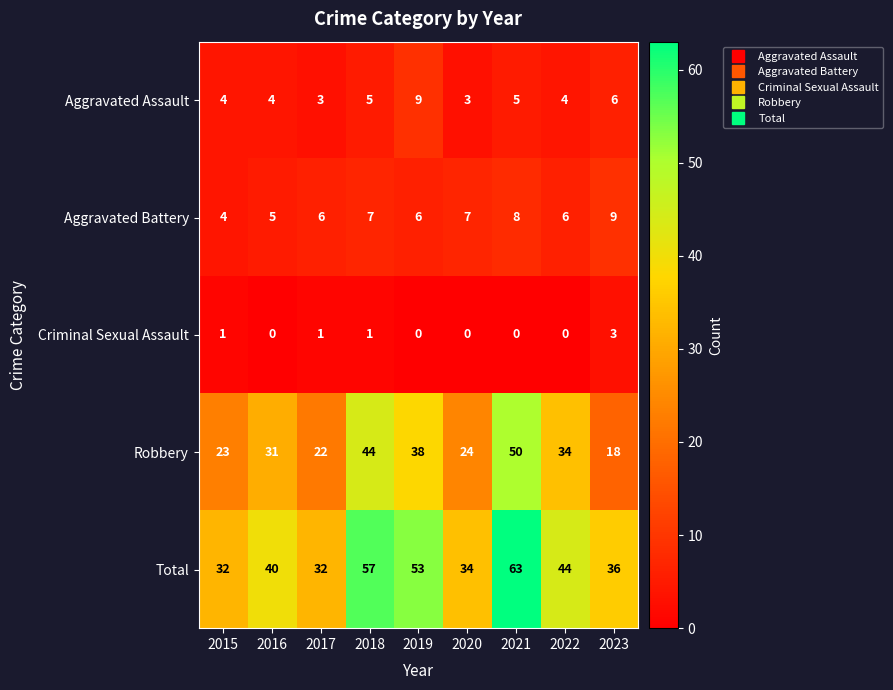

What is the sum of all Robbery values?

284